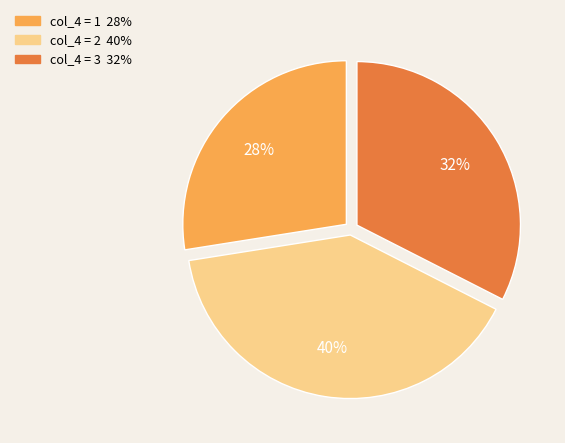

What is the ratio of the value at col_4 = 2 to the value at col_4 = 3?

1.2